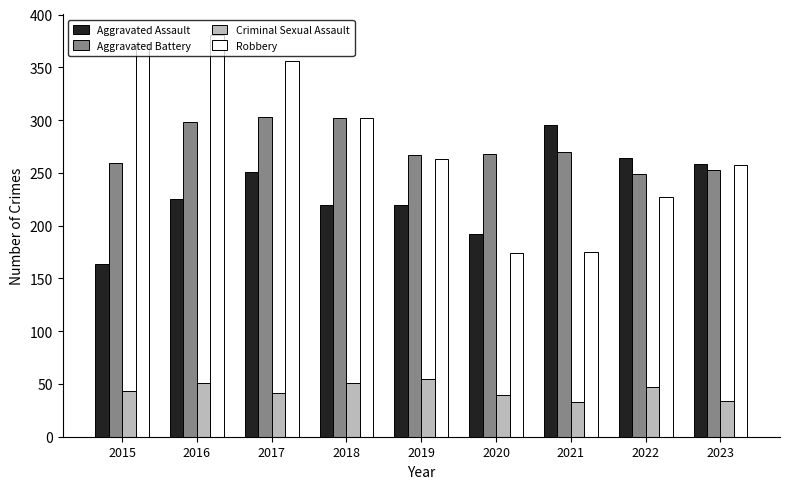

True or false: Robbery has a value of 311 at 2021.

False